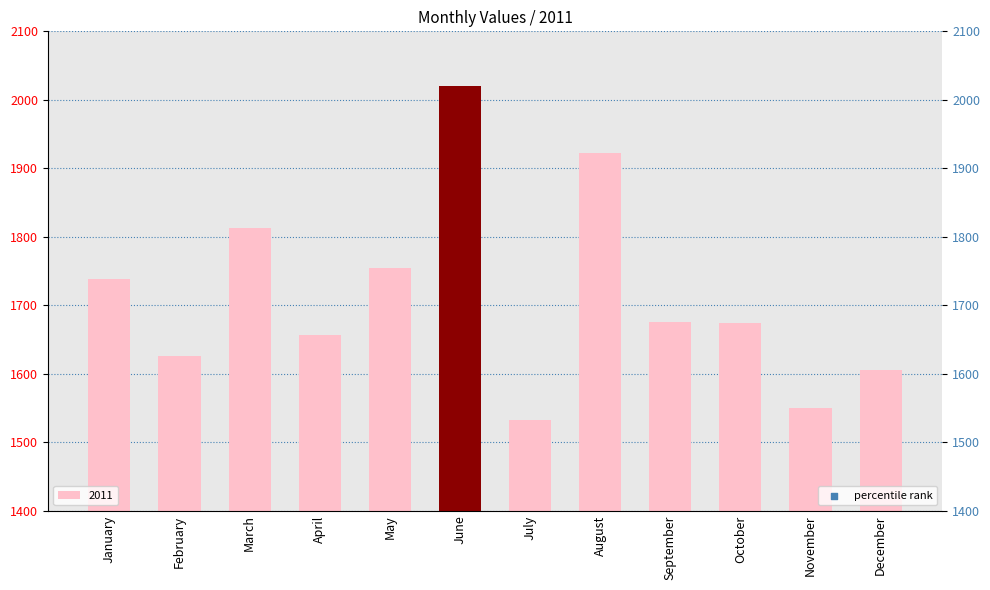

Approximately how many times larger is the value at July compared to September?

0.9